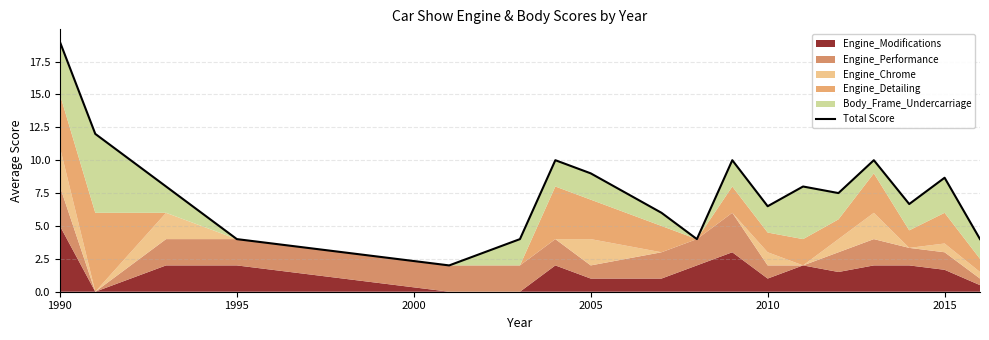

Which category has the highest value across all series?

1990